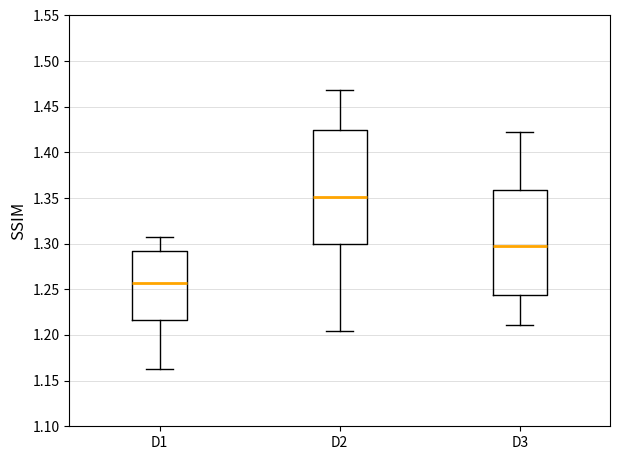

Comparing the boxes themselves (not the whiskers), which one is the tallest?

D2